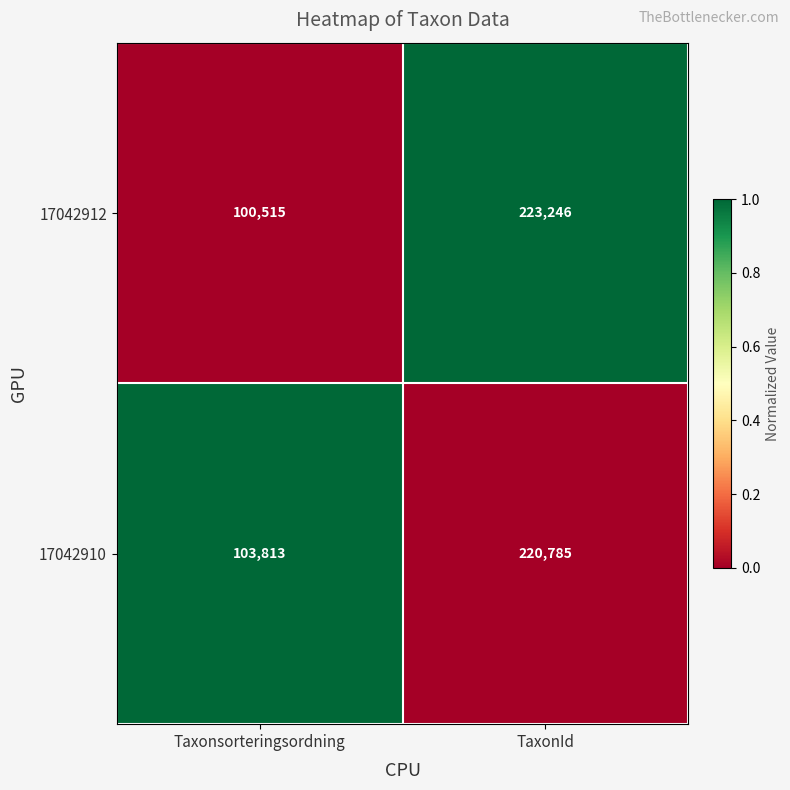

Which series has the largest total across all categories?

17042910